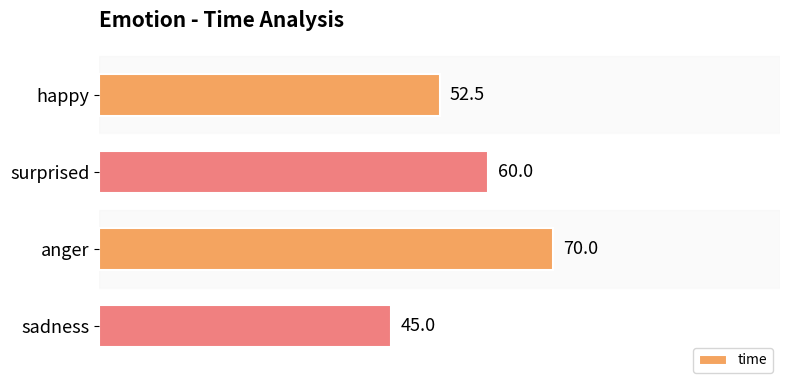

Which category has the highest value across all series?

anger